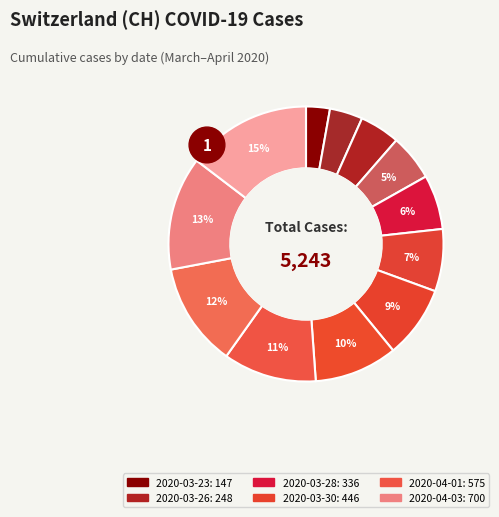

To the nearest percent, what portion does 2020-03-27 represent?

5%